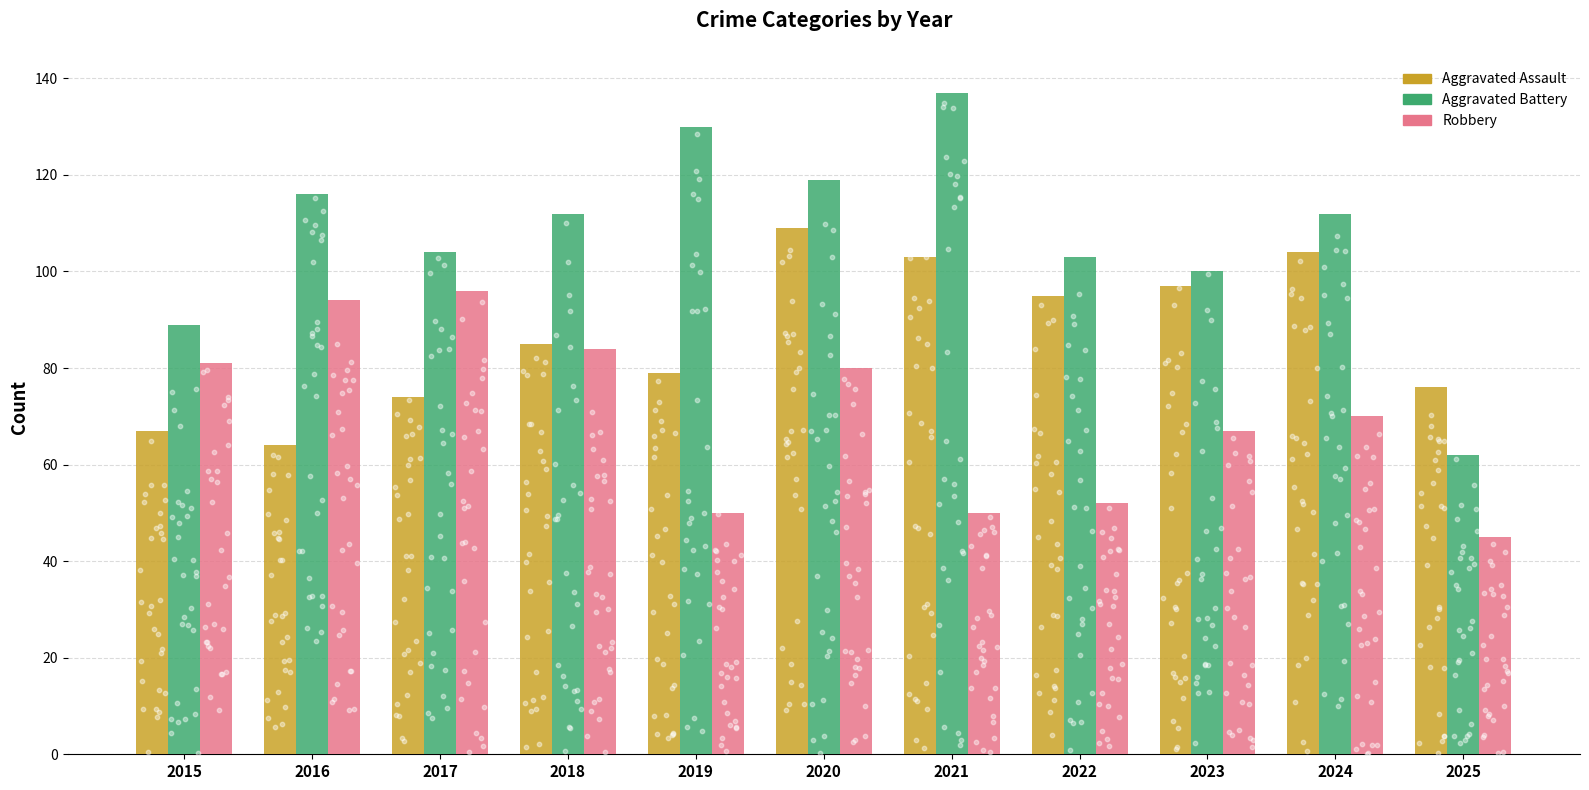

Which series contains the highest Y value?

Aggravated Battery